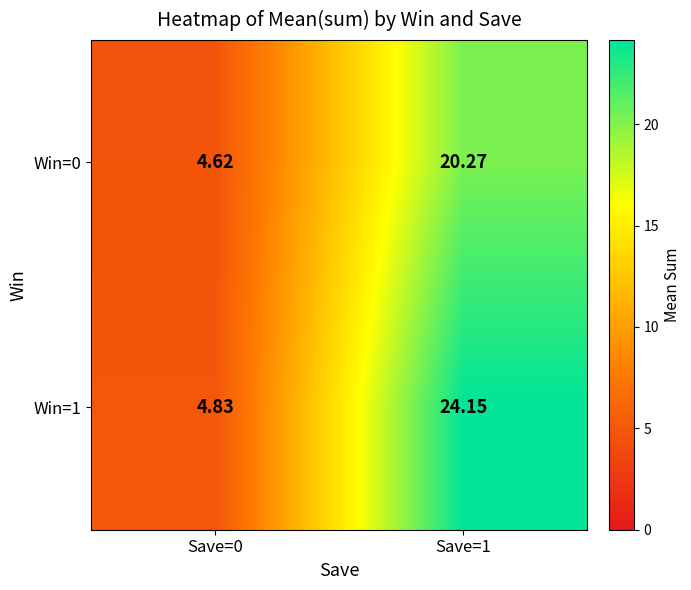

At which category does the chart reach its peak across all series?

Save=1